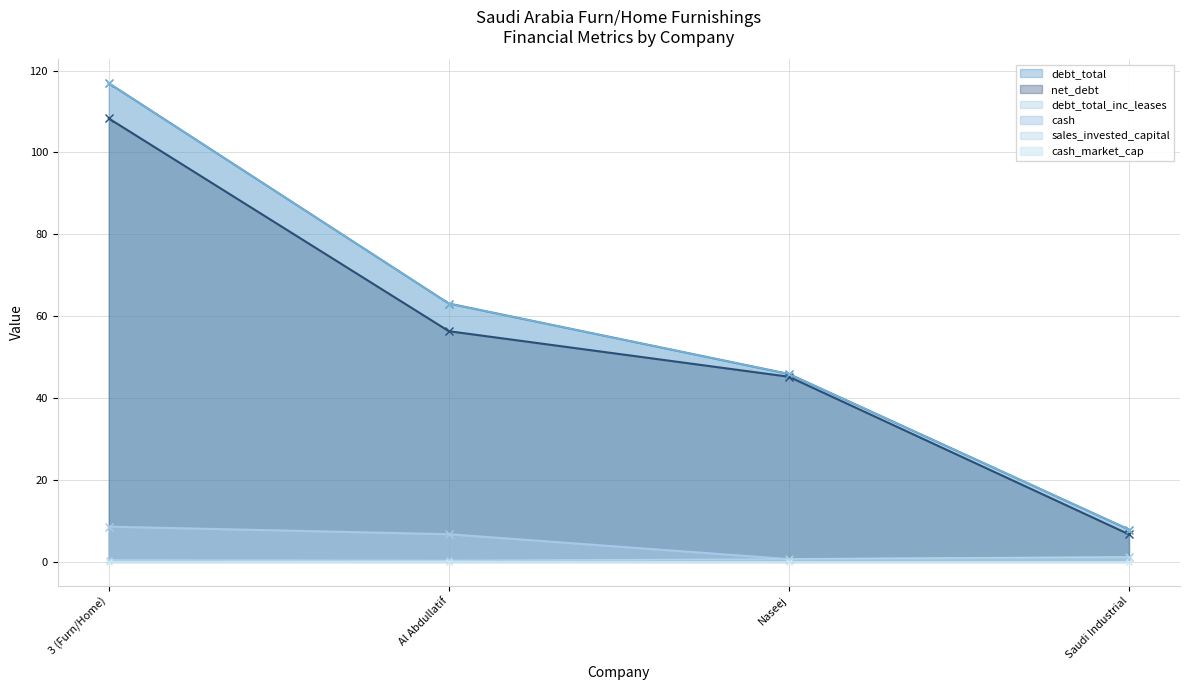

At how many categories does at least one series exceed 14?

3